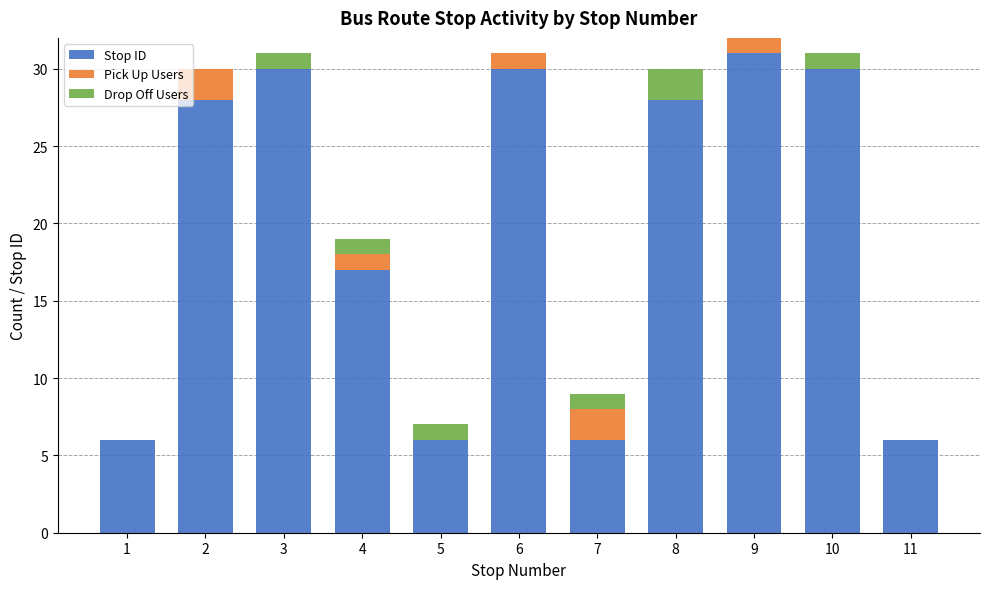

What is the maximum value for Stop ID?

31